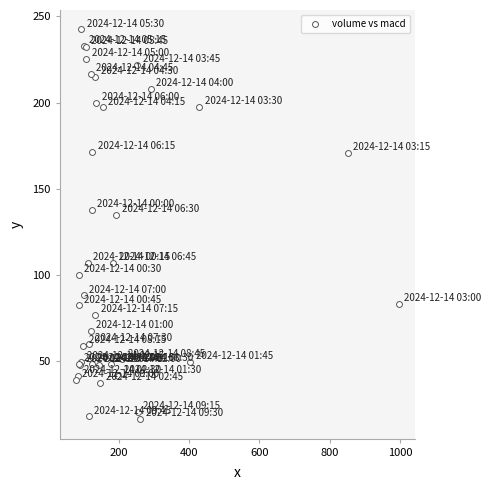

What Y value in the scatter plot is closest to 129?

134.7